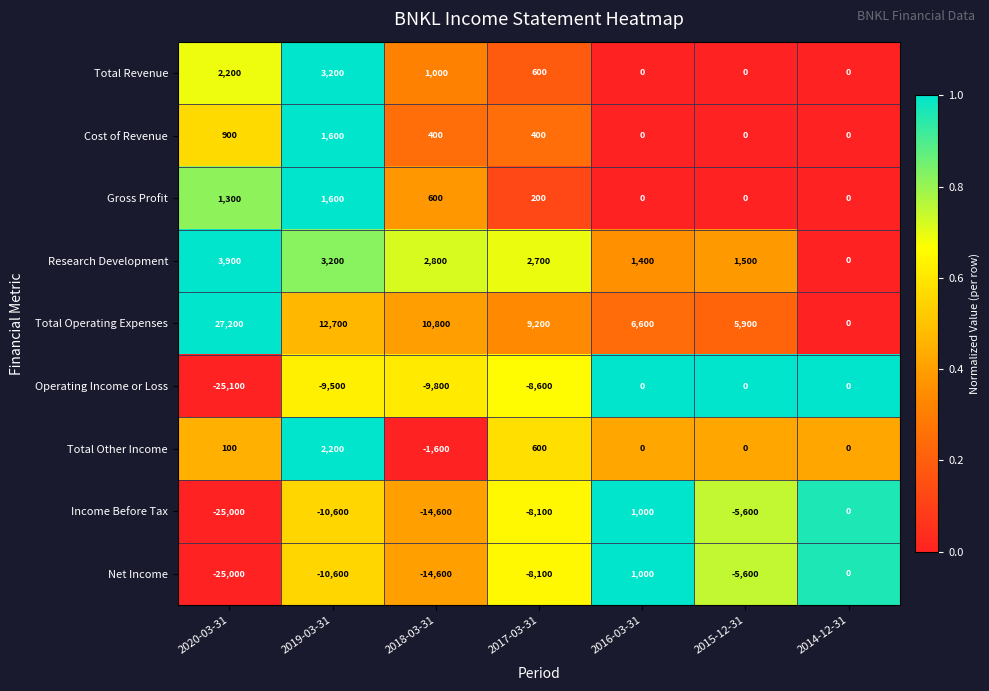

At which category is the sum across all series the highest?

2016-03-31